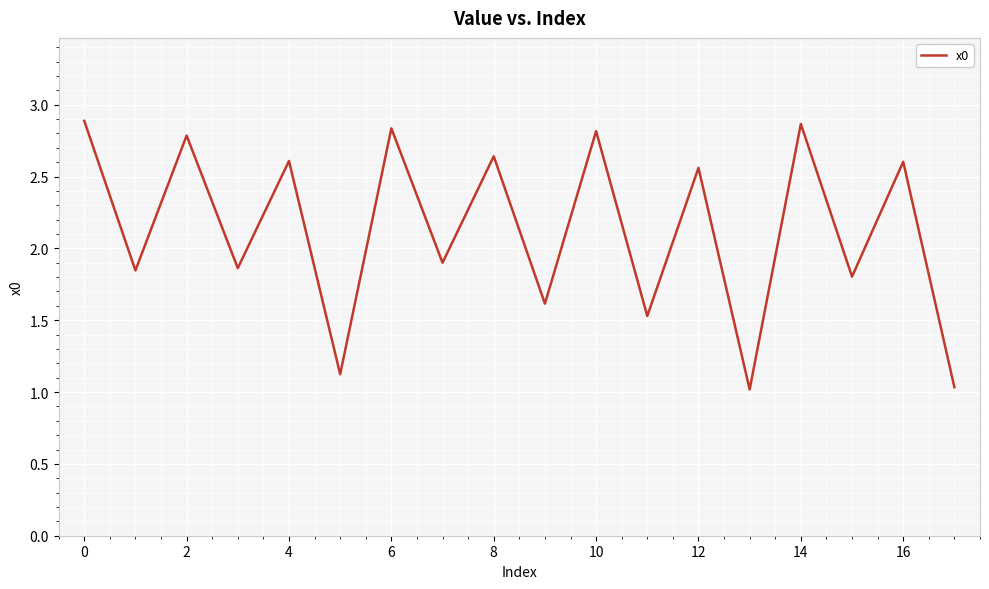

What is the maximum value shown in the chart?

2.9